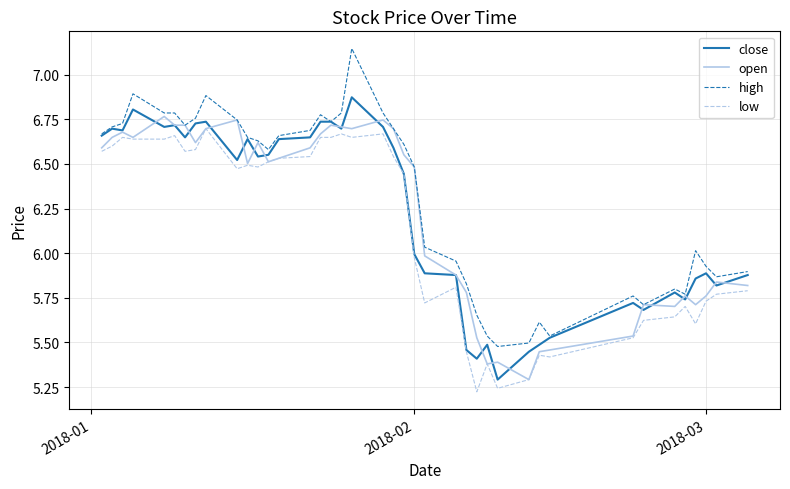

Which series has the widest spread of values?

high